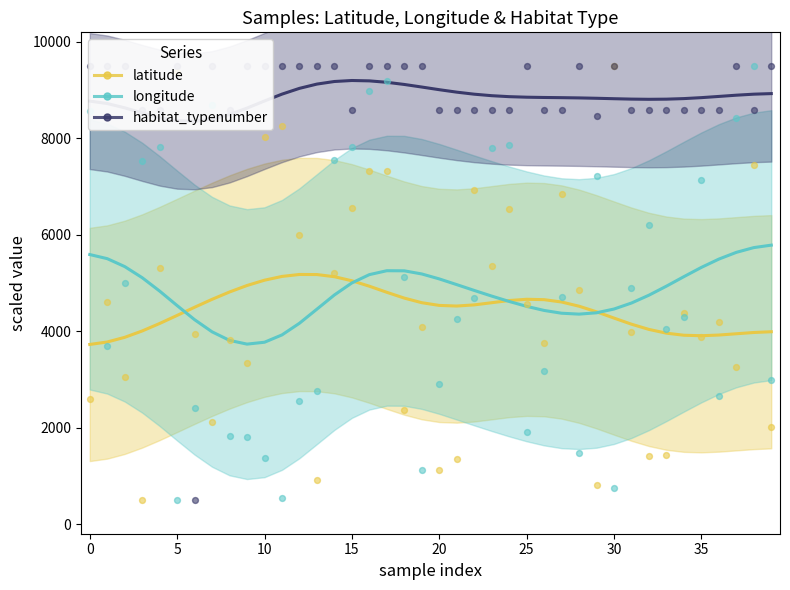

What are all the series names shown in the legend?

latitude, longitude, habitat_typenumber